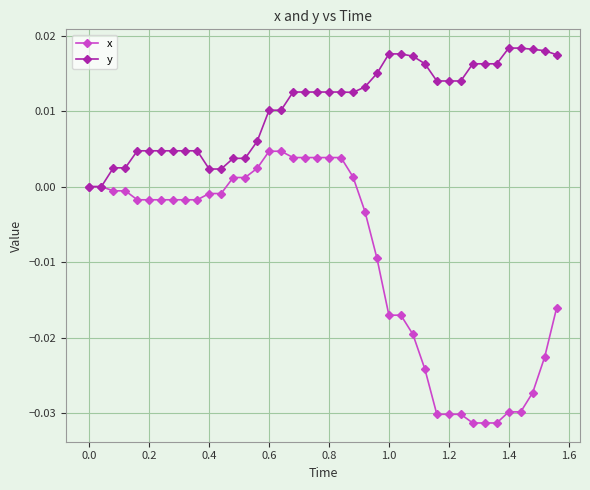

What are all the series names shown in the legend?

x, y